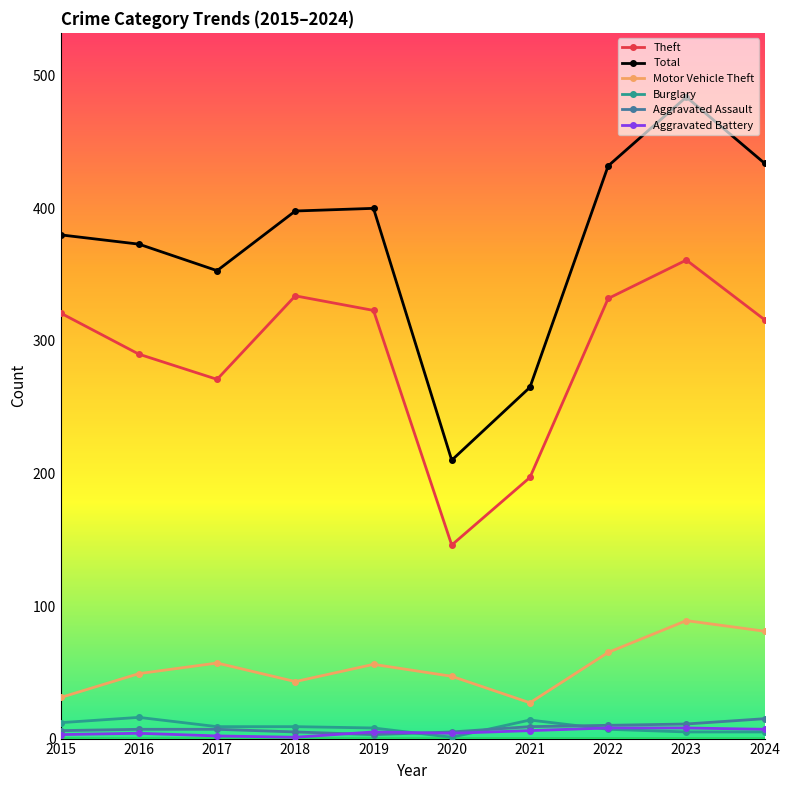

Which series has the widest spread of values?

Total